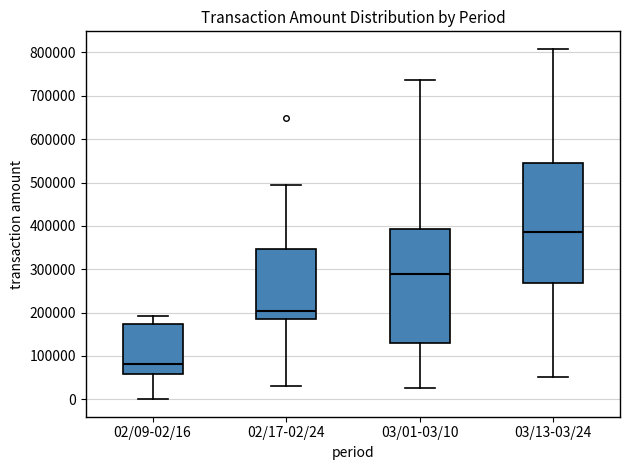

Reading left to right, transcribe this box plot: for each box, give where its median line is, the range the box spans, and where its two whiskers end, as read against the y-axis. The values are not printed on the chart, so give them approximately, as read against the axis.

02/09-02/16: median 80000, box 60000 to 170000, whiskers 0 to 190000
02/17-02/24: median 200000, box 190000 to 350000, whiskers 30000 to 490000
03/01-03/10: median 290000, box 130000 to 390000, whiskers 30000 to 740000
03/13-03/24: median 380000, box 270000 to 550000, whiskers 50000 to 810000